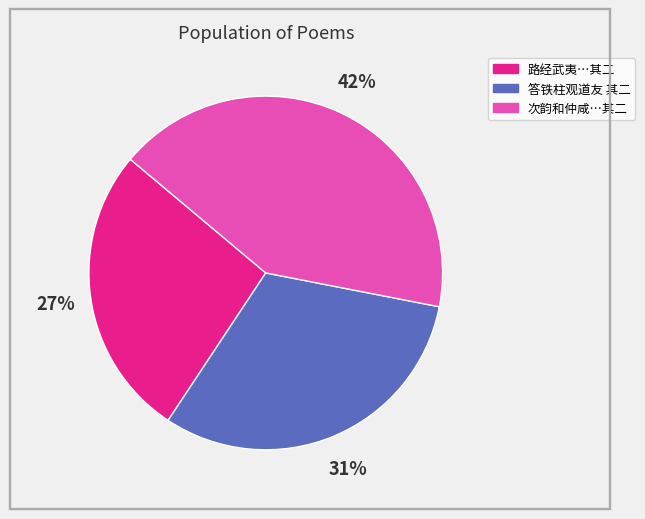

To the nearest percent, what is the average slice percentage?

33%